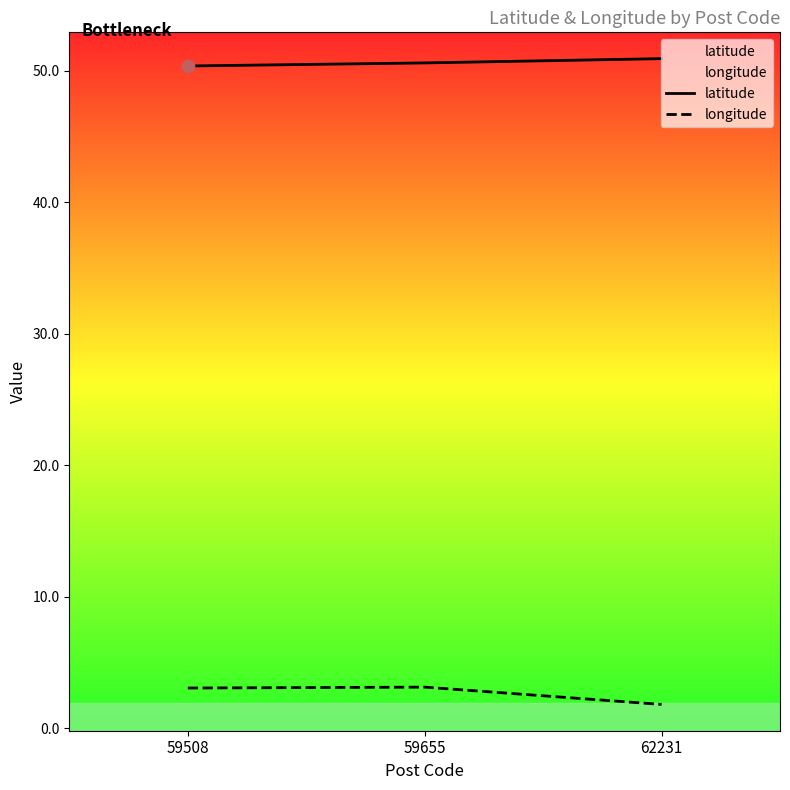

What is the total value across all series at 59508?

53.4